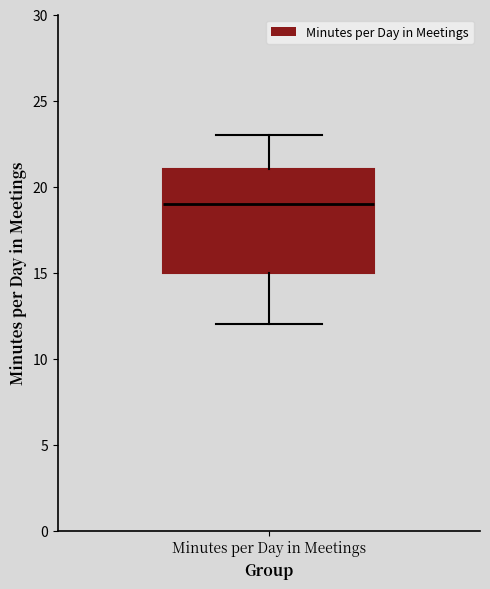

Transcribe this box plot: give where the median line is, the range the box spans, and where the two whiskers end, as read against the y-axis. The values are not printed on the chart, so give them approximately, as read against the axis.

median 19, box 15 to 21, whiskers 12 to 23